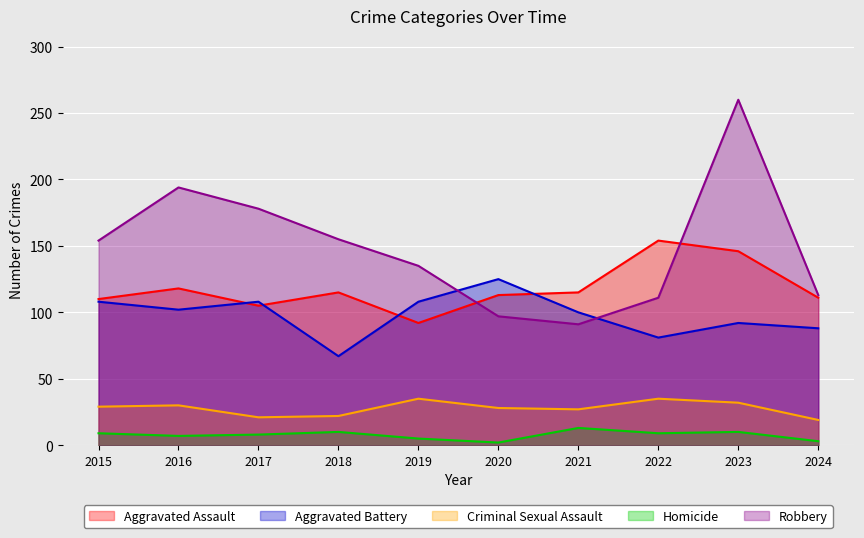

What is the spread (max minus min) of values at 2018?

145